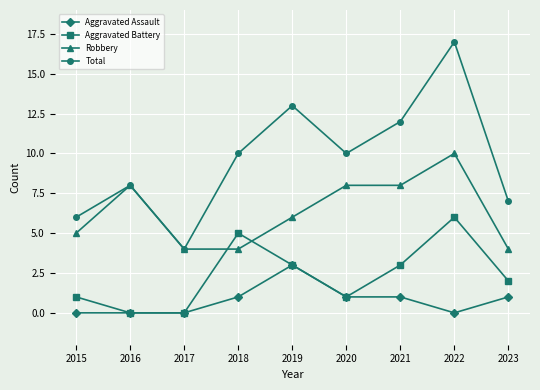

Rank the series by their average value, from highest to lowest.

Total, Robbery, Aggravated Battery, Aggravated Assault